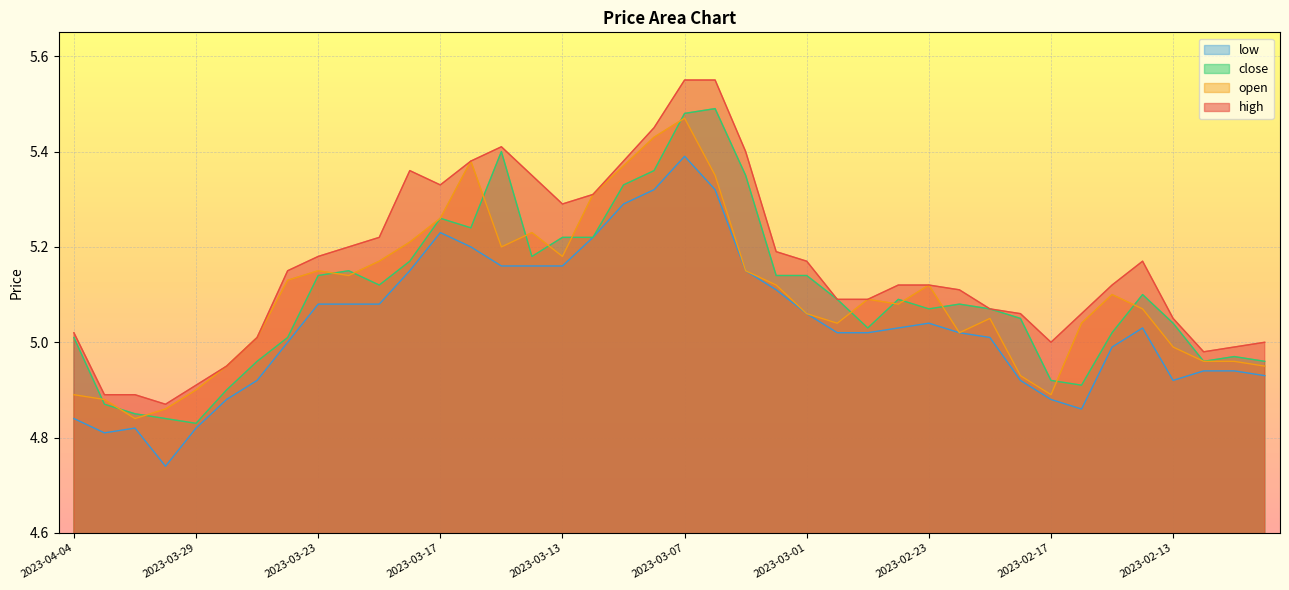

True or false: high and low intersect in this chart.

False